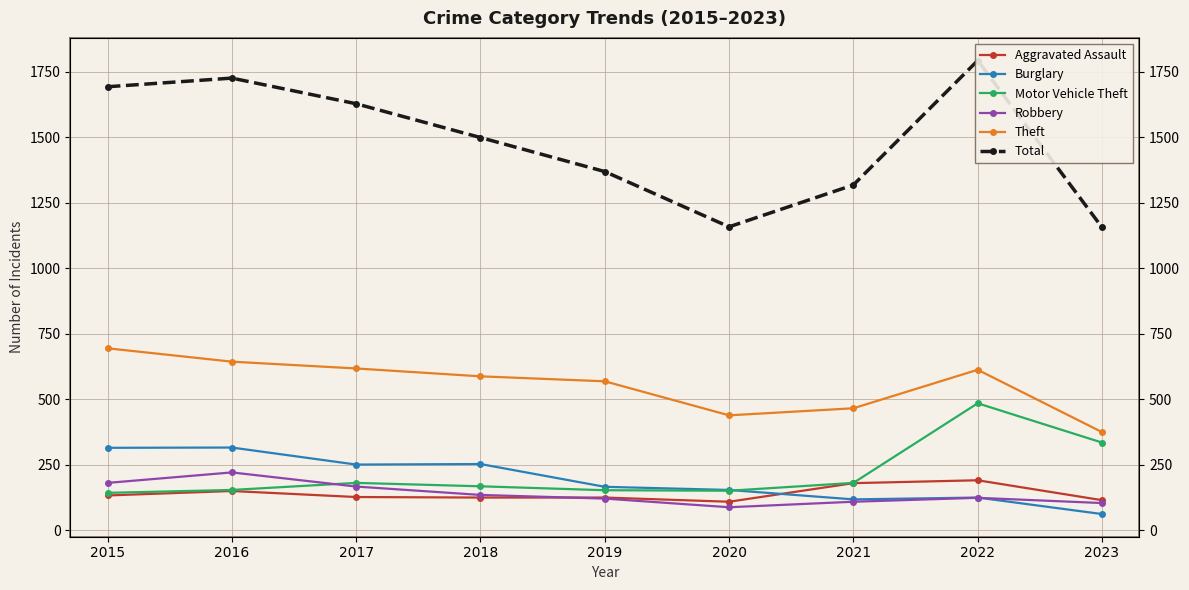

List the labels in order of Theft value, smallest first.

2023, 2020, 2021, 2019, 2018, 2022, 2017, 2016, 2015